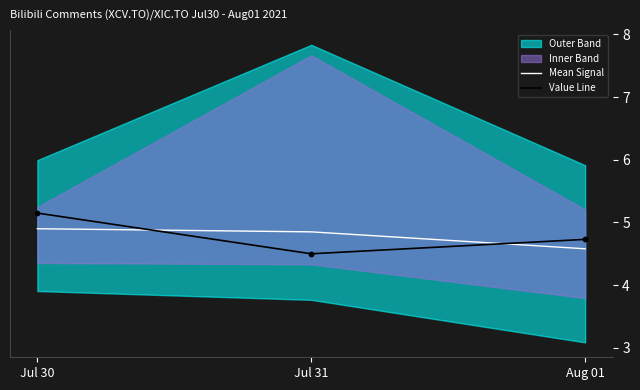

The value of Mean Signal at Jul 31 is 4.9. True or false?

True